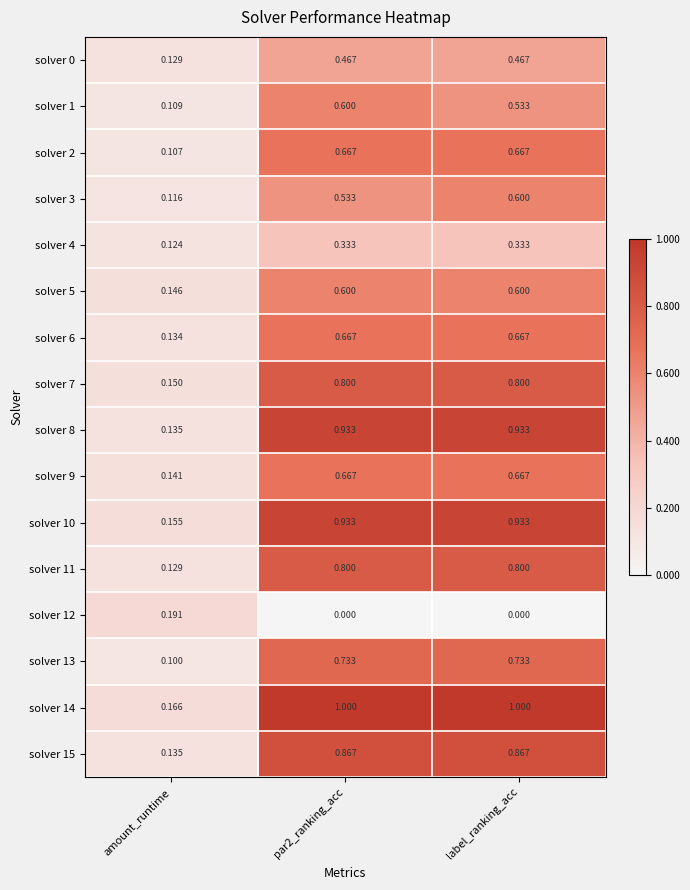

Is the value of solver 10 at label_ranking_acc greater than the value of solver 2 at par2_ranking_acc?

Yes